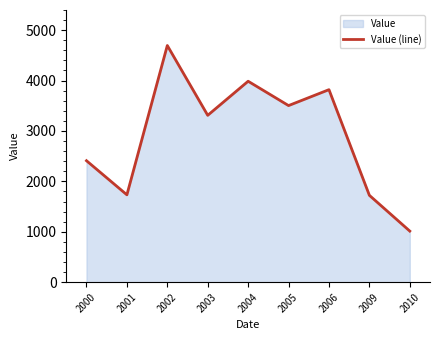

Approximately how many times larger is the value at 2000 compared to 2009?

1.4